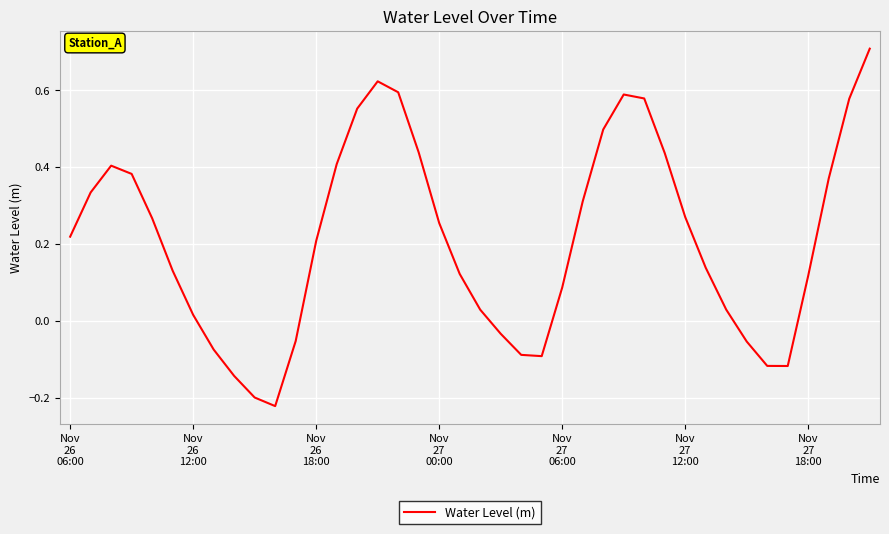

How many interior local peaks (higher than both neighbors) does the data have?

3